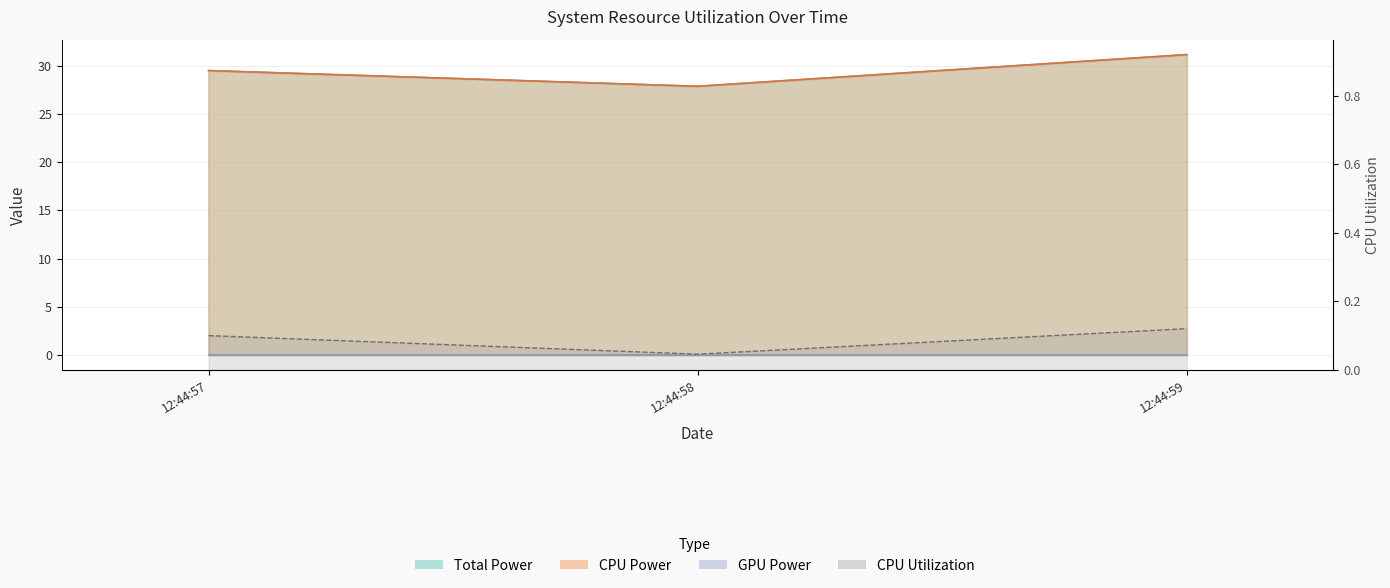

Which category has the lowest value across all series?

12:44:58